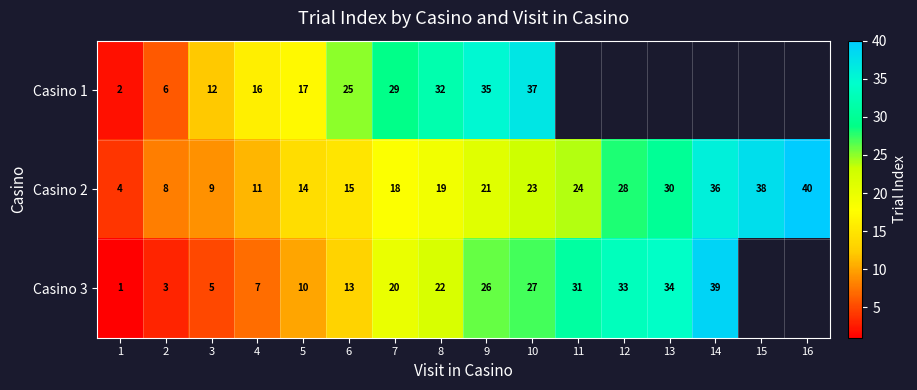

At which label does Casino 2 reach its peak?

16